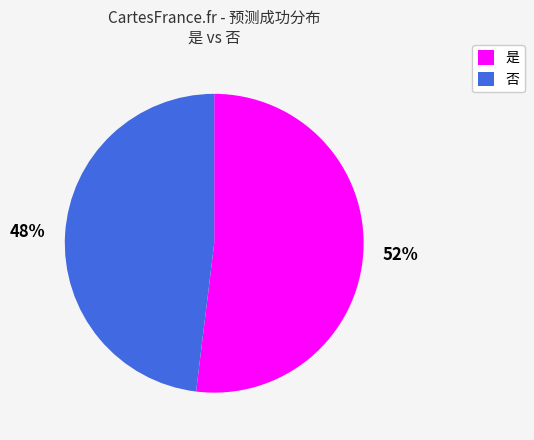

Does 否 account for over 50% of the chart?

No